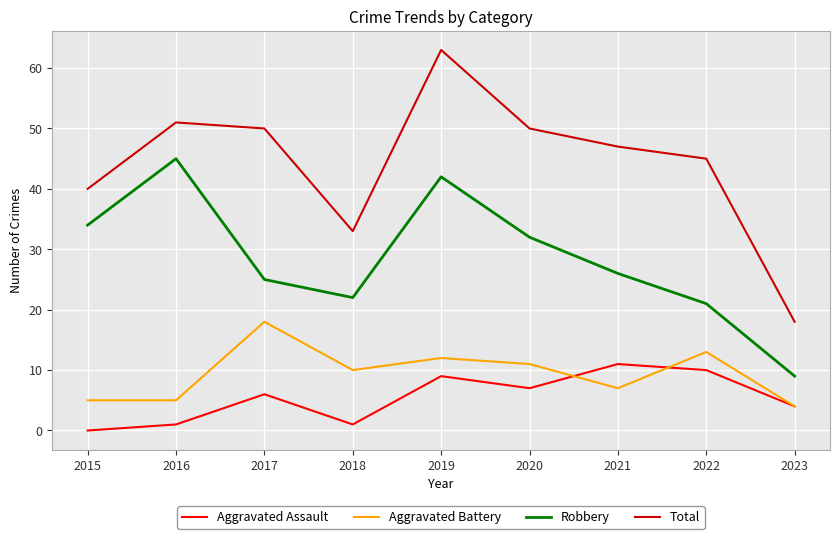

How many interior local peaks does the Robbery series have?

2